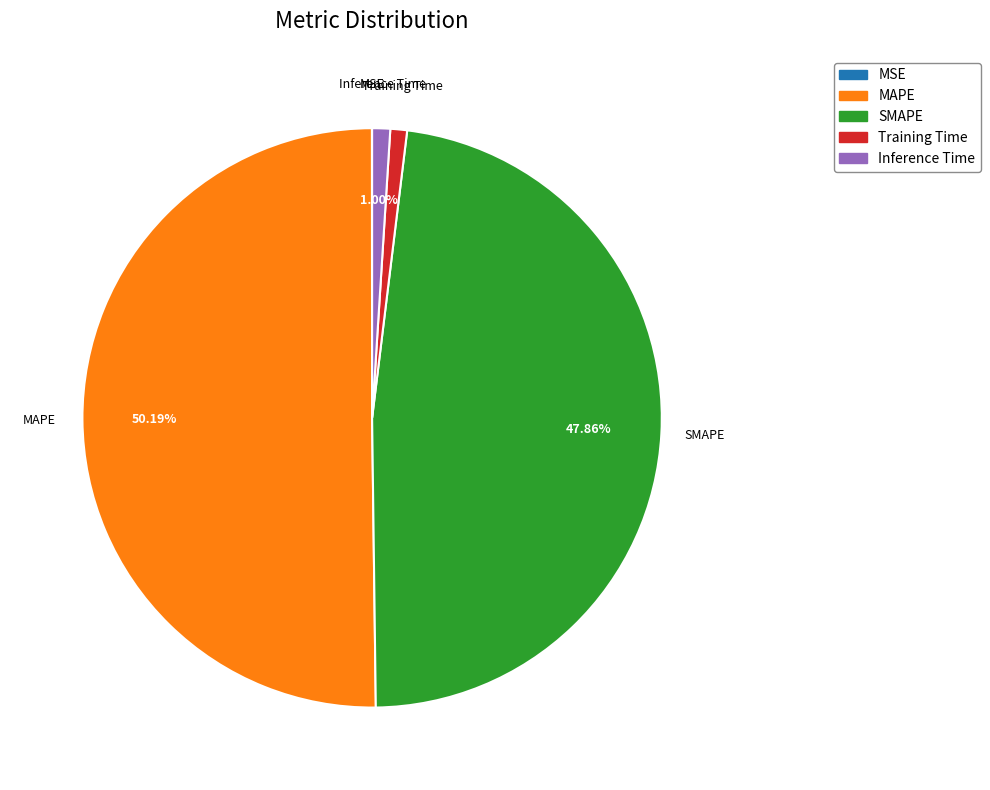

Which slice represents more than half of the pie?

MAPE